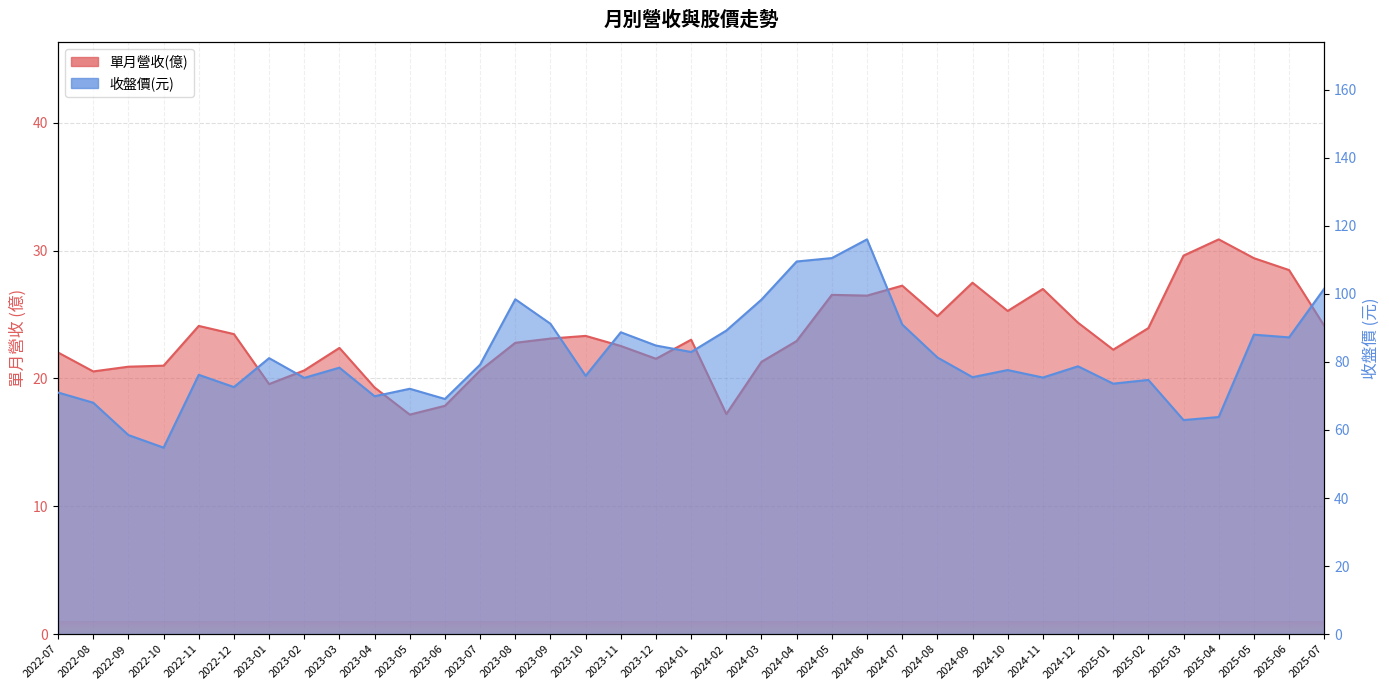

Is the value of 單月營收(億) at 2025-05 greater than the value of 收盤價(元) at 2025-06?

No